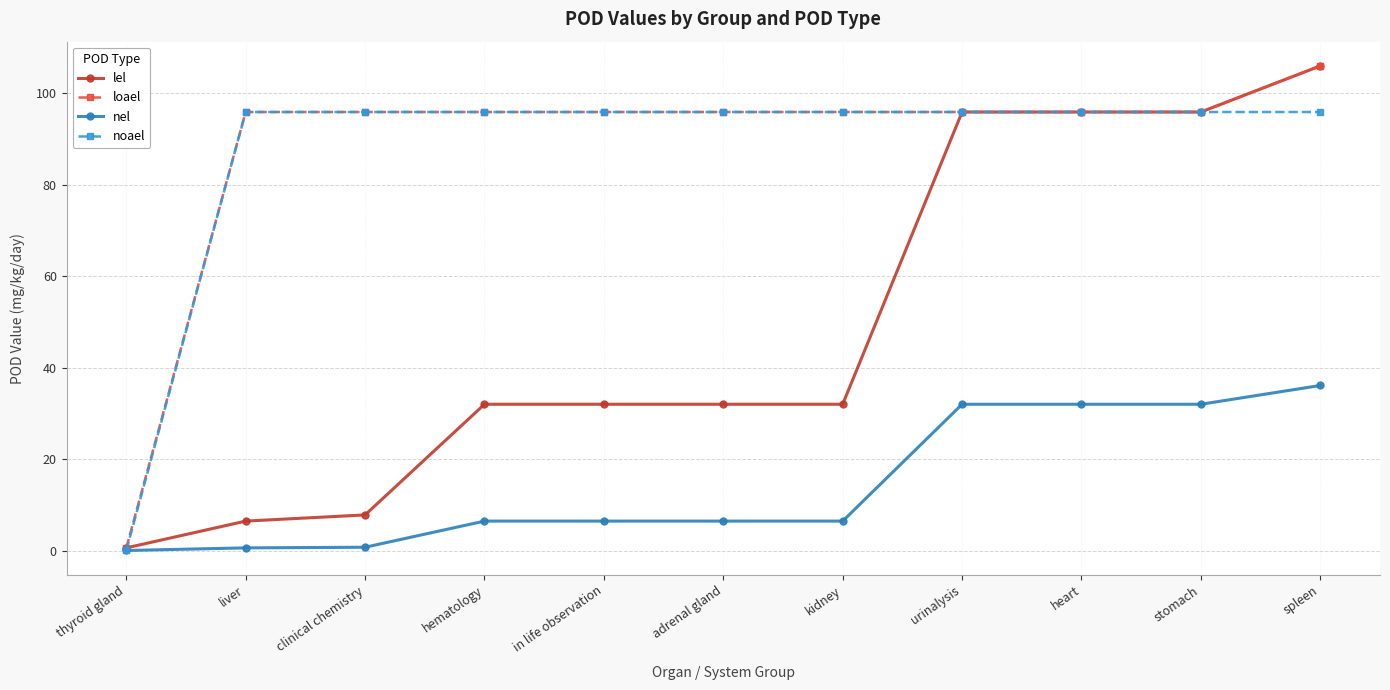

At which label does lel reach its peak?

spleen